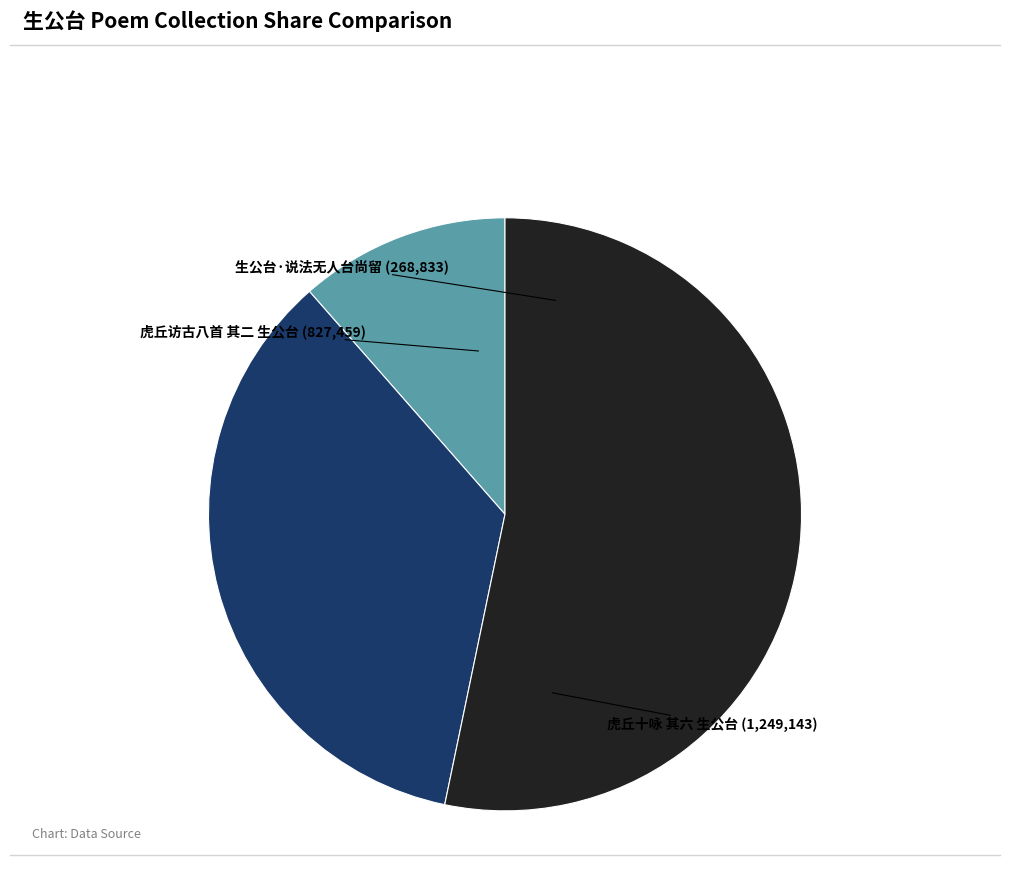

Is there any slice that represents more than half of the pie?

Yes